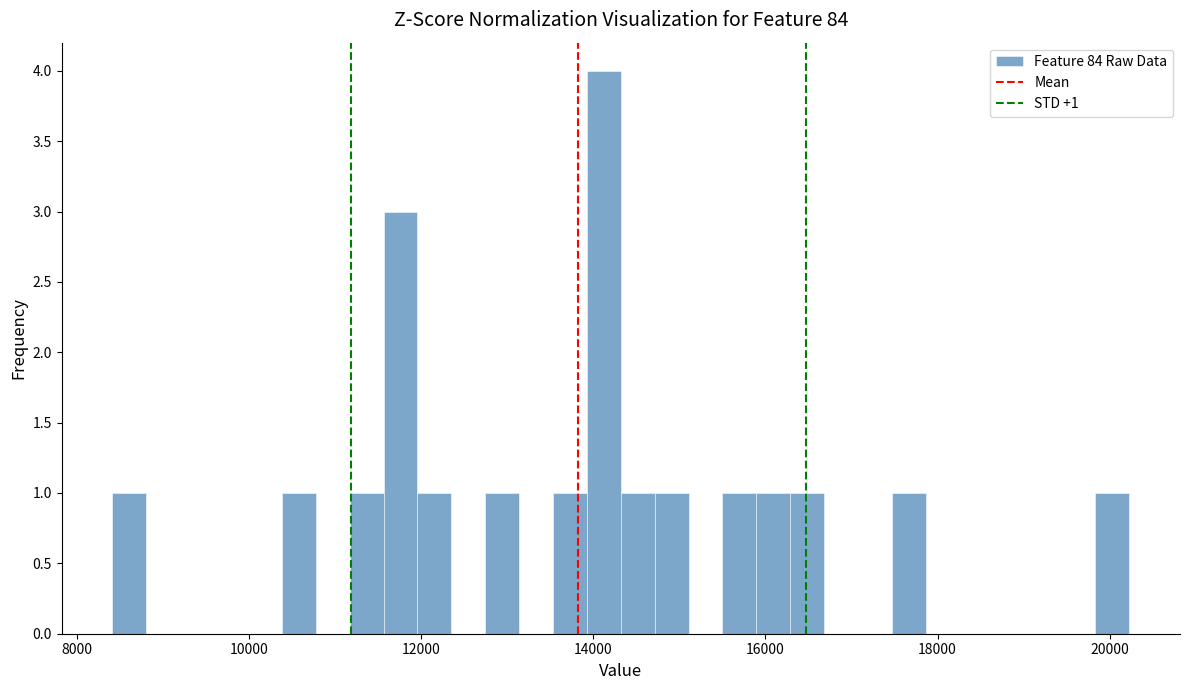

Read against the x-axis, roughly where is the centre of the tallest bar?

14200